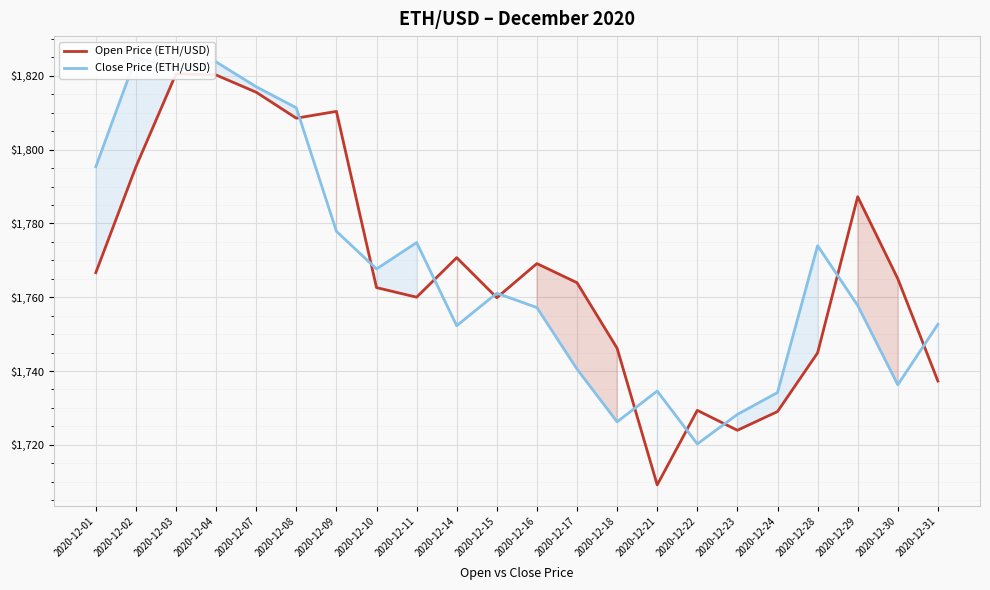

At which category is the sum across all series the highest?

2020-12-04